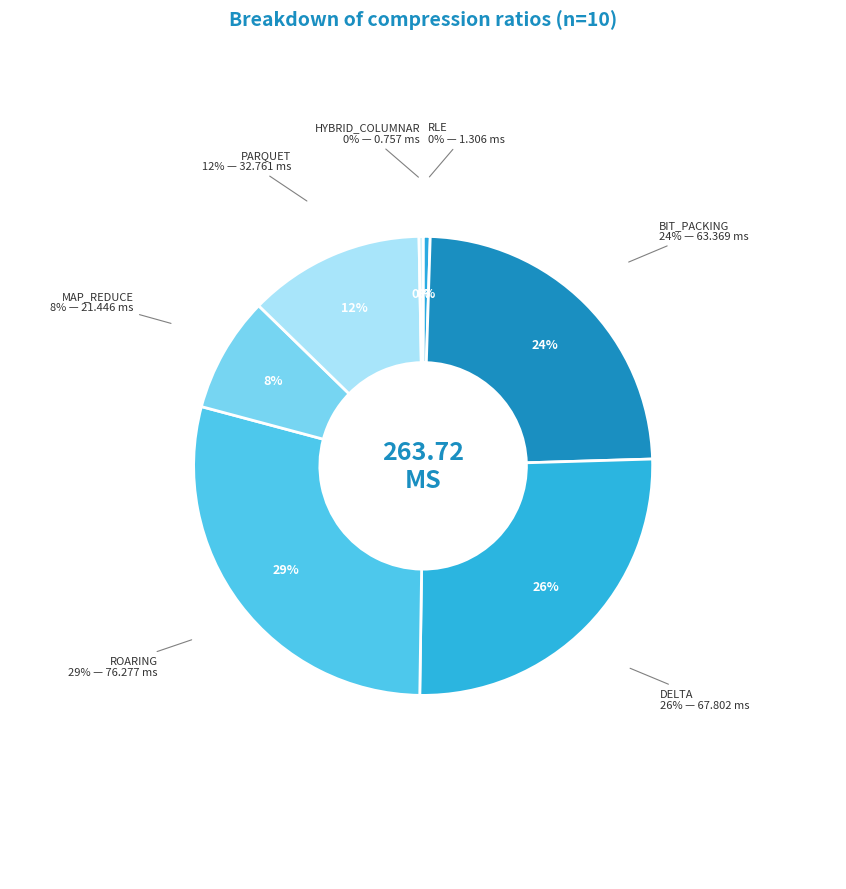

To the nearest percent, what is the combined percentage of RLE and ROARING?

29%